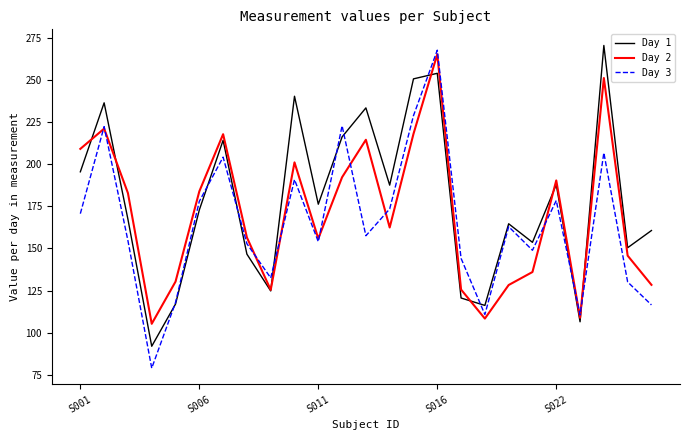

Does the chart have visible grid lines?

No